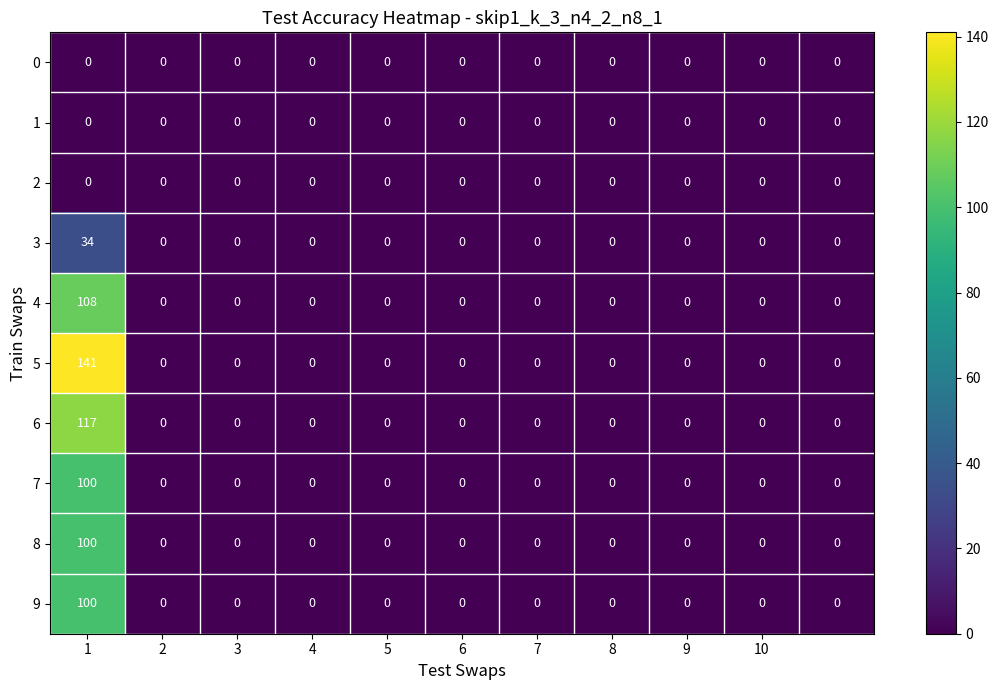

What is the maximum value for 6?

117